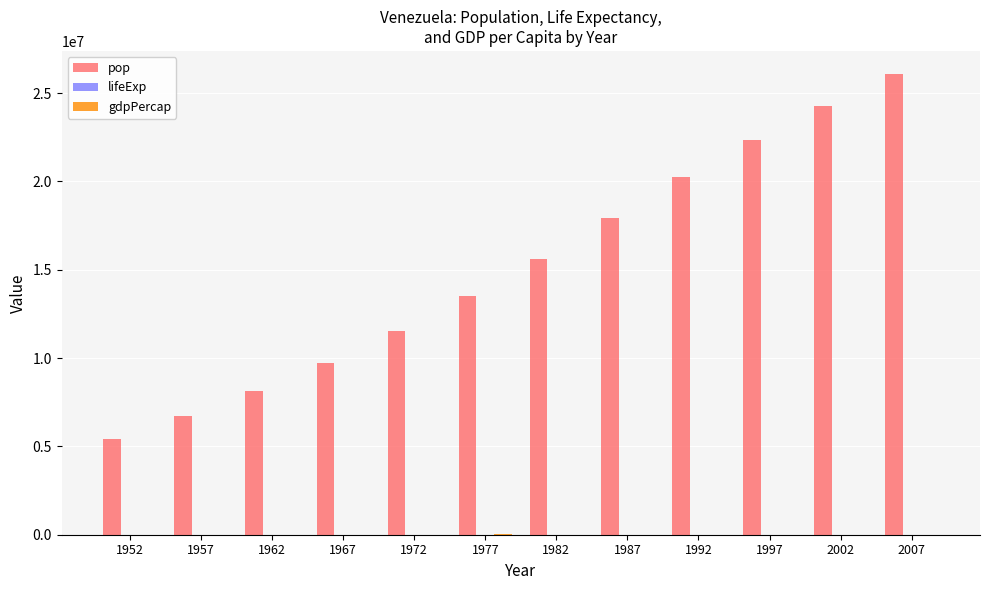

Which series changed the most between 1952 and 1972?

pop